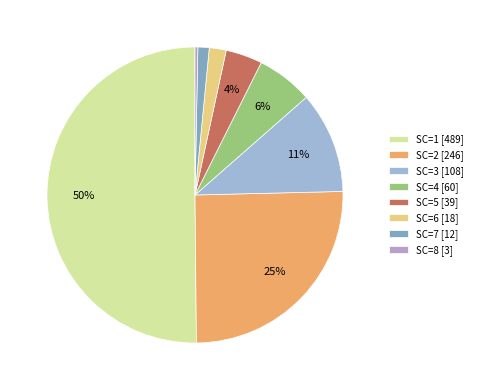

Count the number of slices in the pie.

8